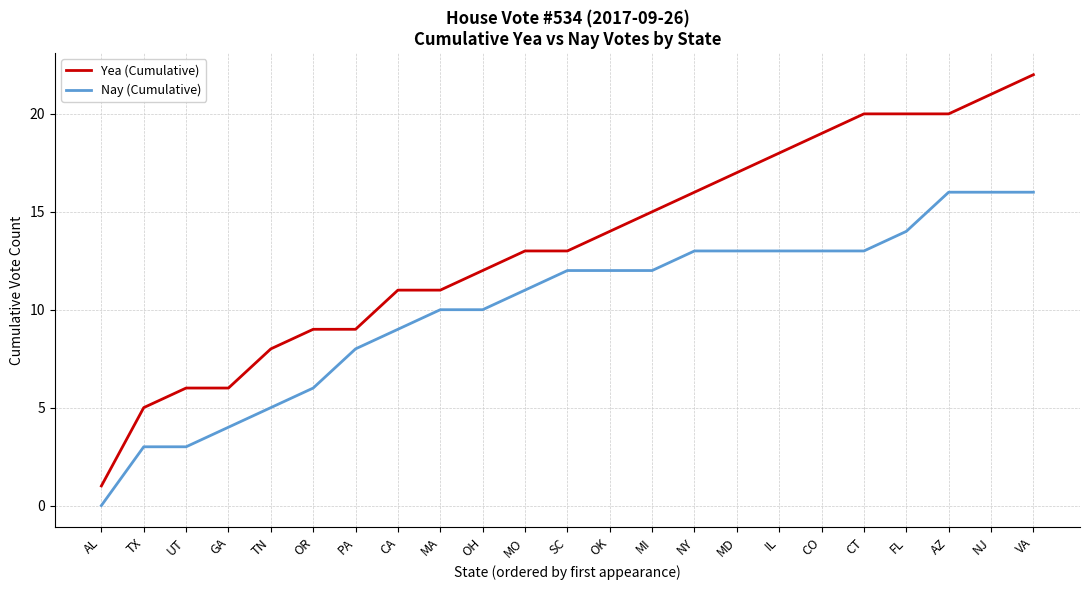

What position from the right is CT?

5